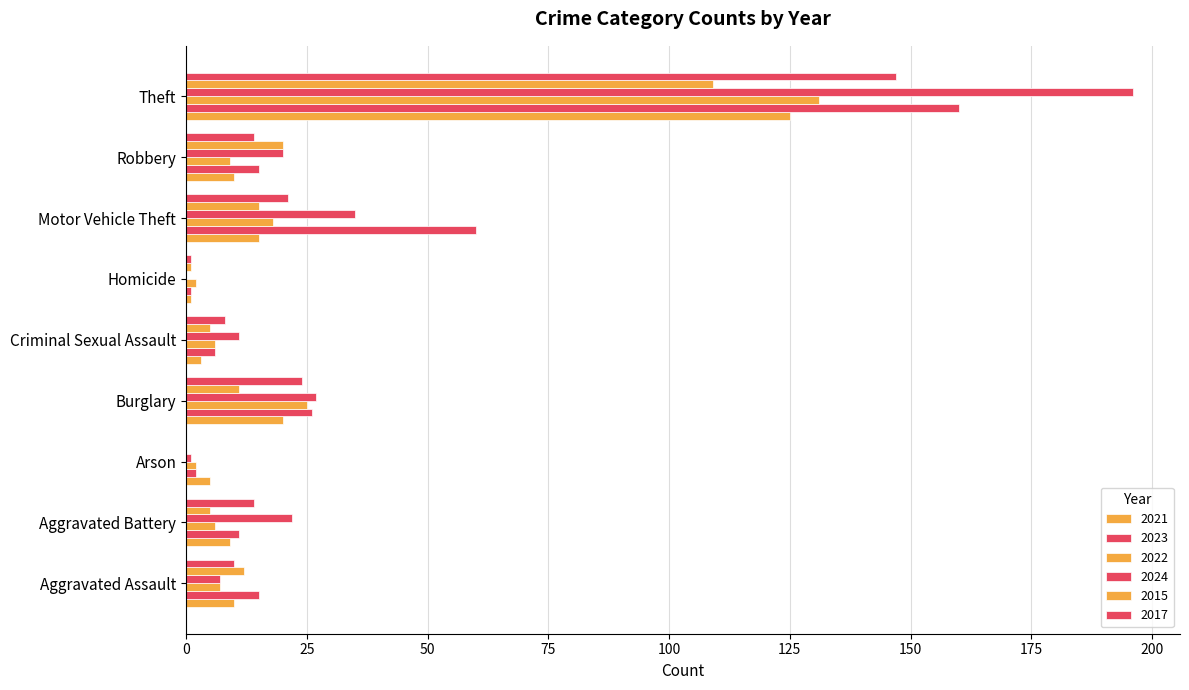

Reading left to right, what are all the values shown in this chart?

2021: 10	9	5	20	3	1	15	10	125	198
2023: 15	11	2	26	6	1	60	15	160	296
2022: 7	6	2	25	6	2	18	9	131	206
2024: 7	22	1	27	11	0	35	20	196	319
2015: 12	5	0	11	5	1	15	20	109	178
2017: 10	14	0	24	8	1	21	14	147	239